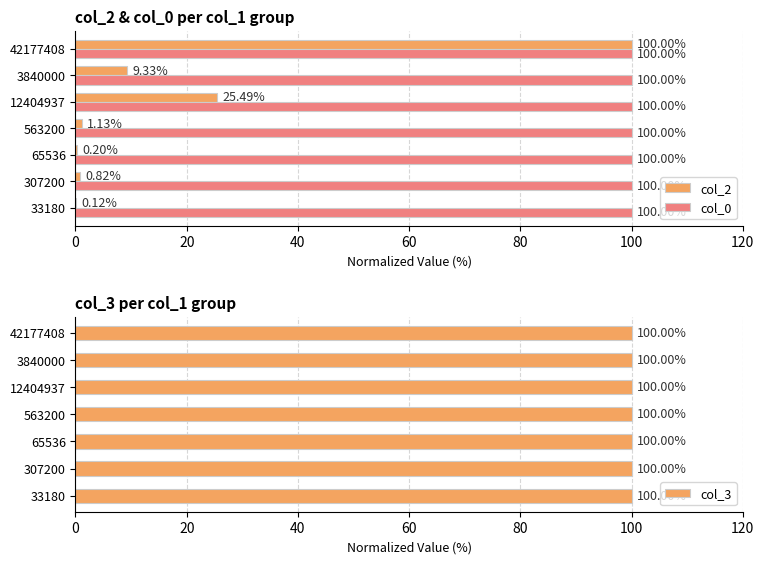

What are all the series names shown in the legend?

col_2, col_0, col_3